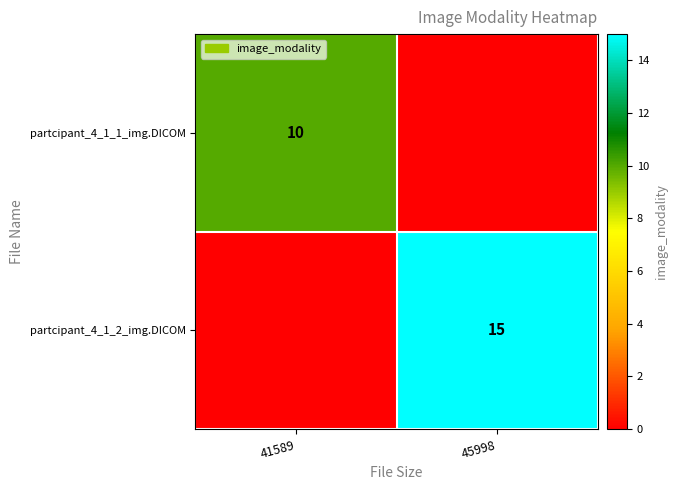

Is it true that partcipant_4_1_1_img.DICOM equals 17 at 41589?

False